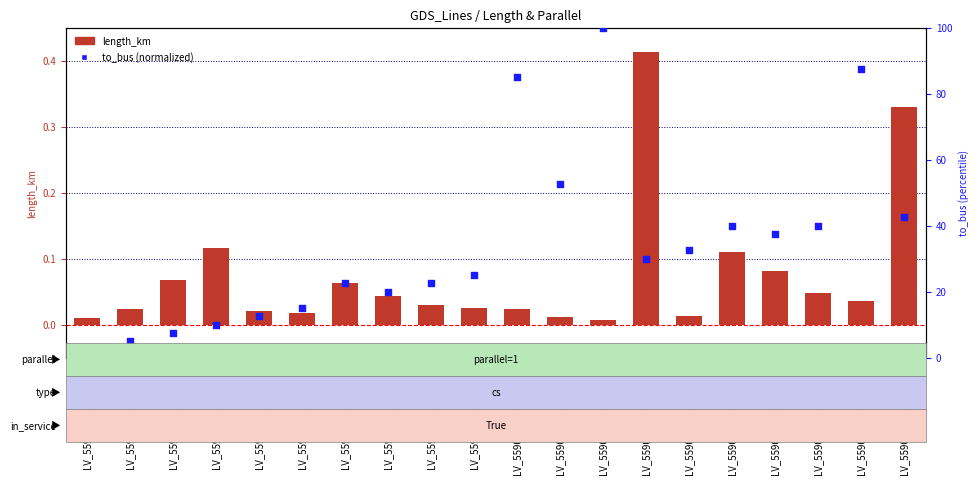

Is the value of length_km at LV_5590-7_0_5_line_8 greater than the value of to_bus (norm) at LV_5590-7_0_5_line_15?

No